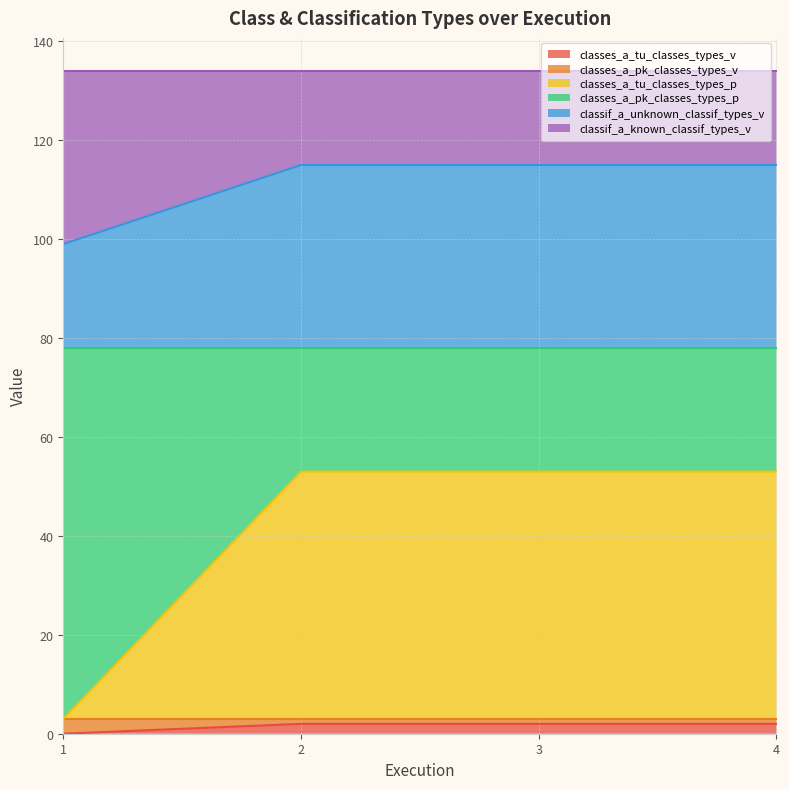

At which category is the sum across all series the highest?

2